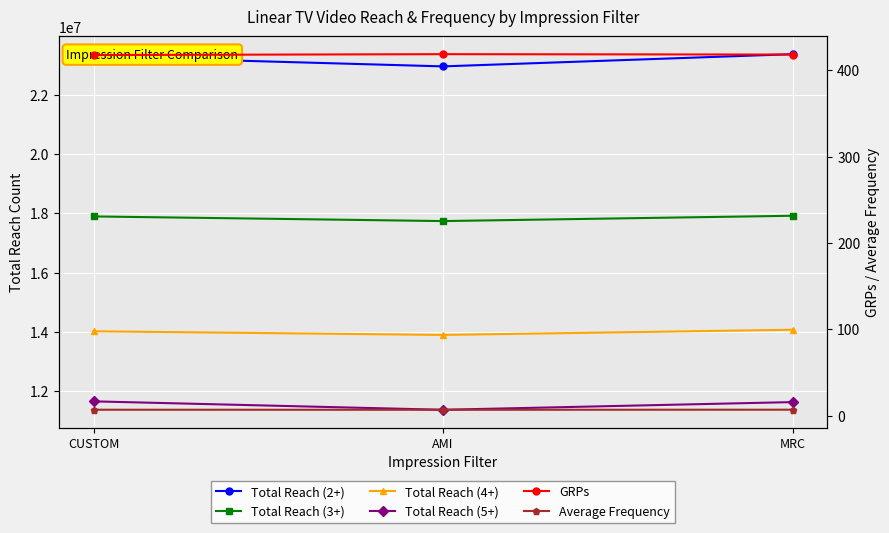

Is this an area chart (filled region under the line)?

No